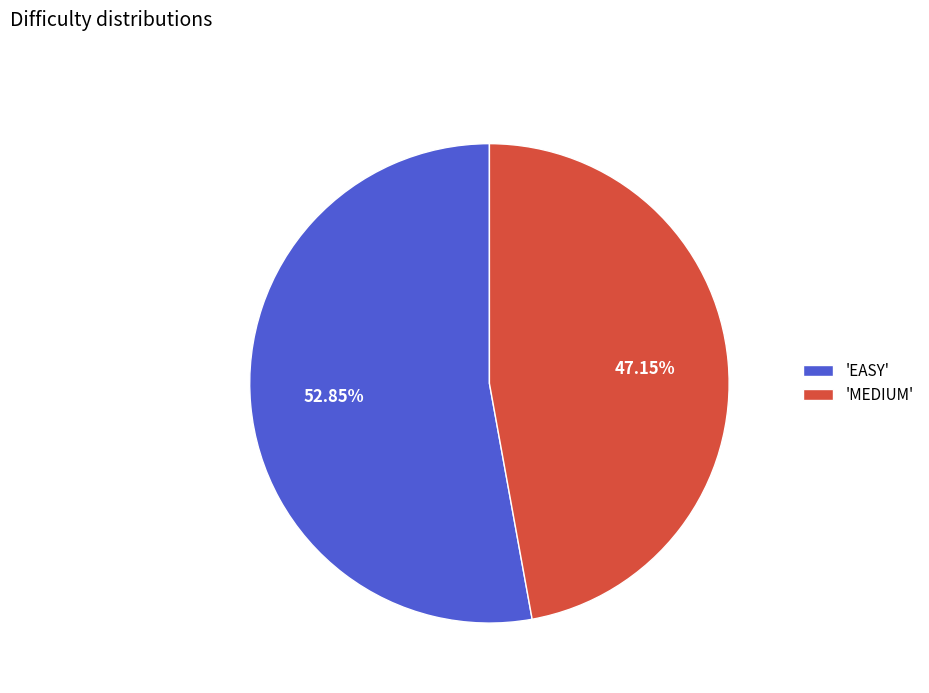

Combined, do 'MEDIUM' and 'EASY' account for over 50%?

Yes